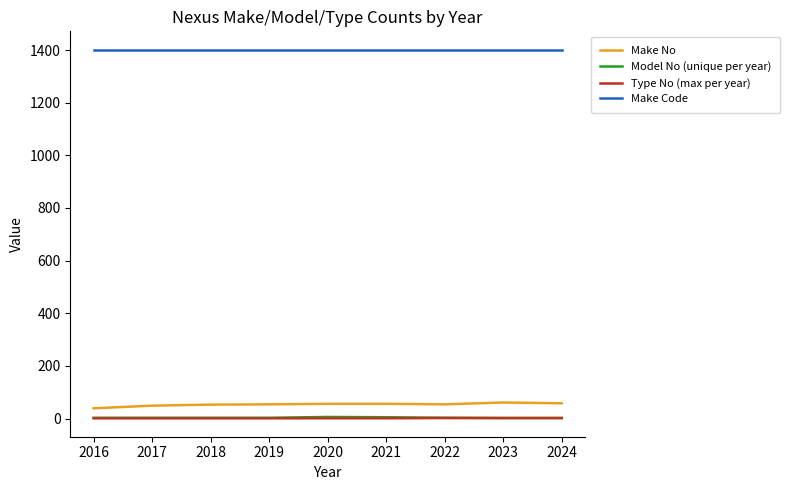

What is the average value of the Make Code series?

1401